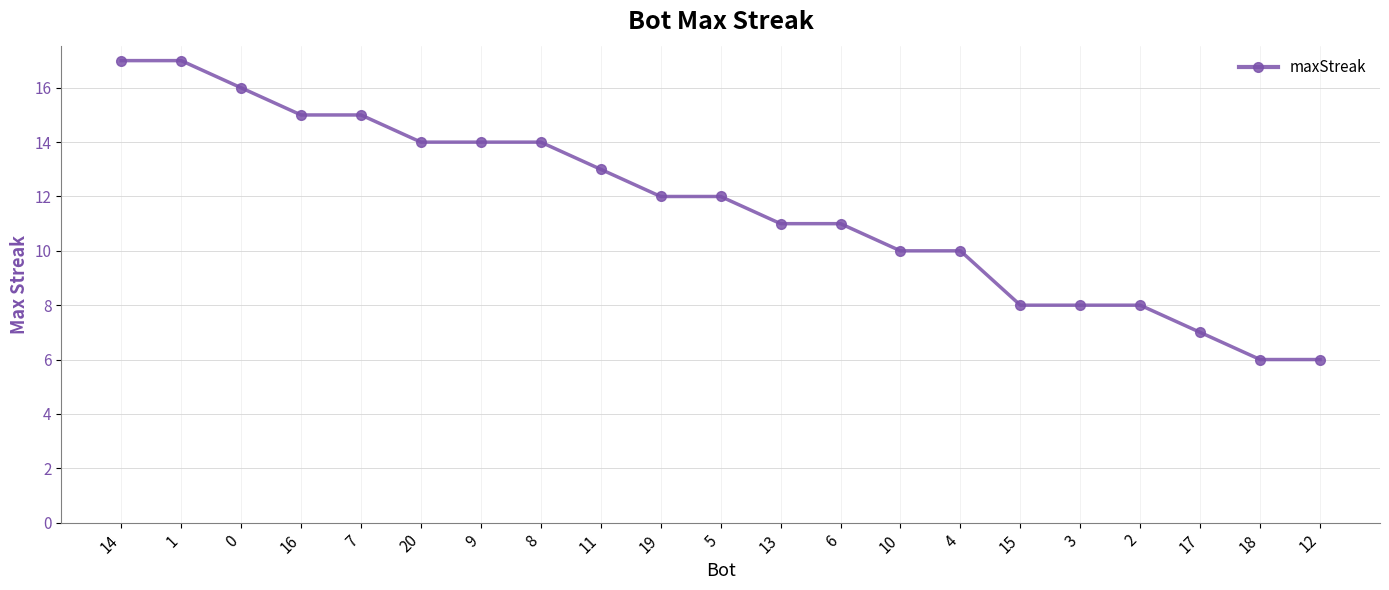

What is the sum of all values?

244